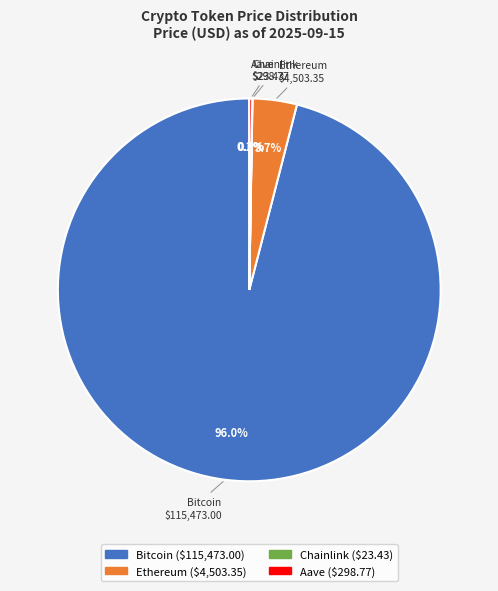

Does any single category account for the majority?

Yes